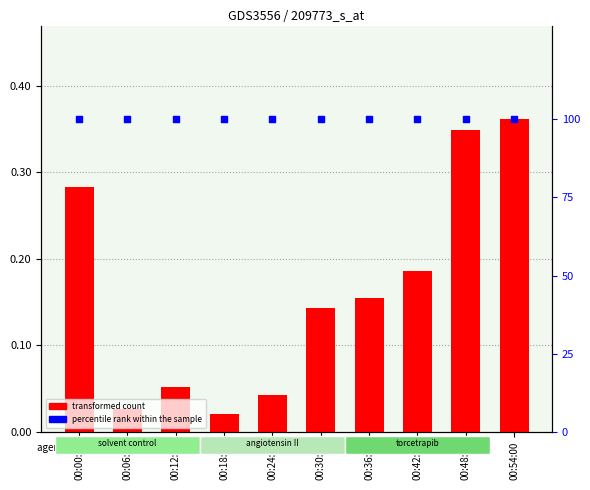

Which series has the largest total across all categories?

percentile rank within the sample